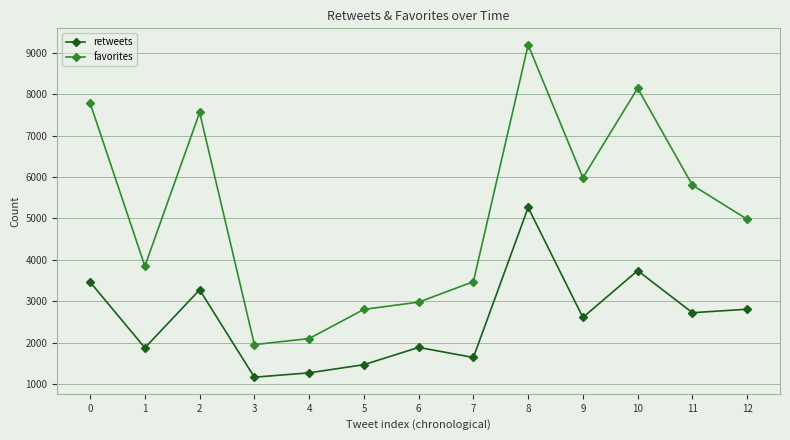

What is the value of the retweets point at the 2nd from the left?

1875